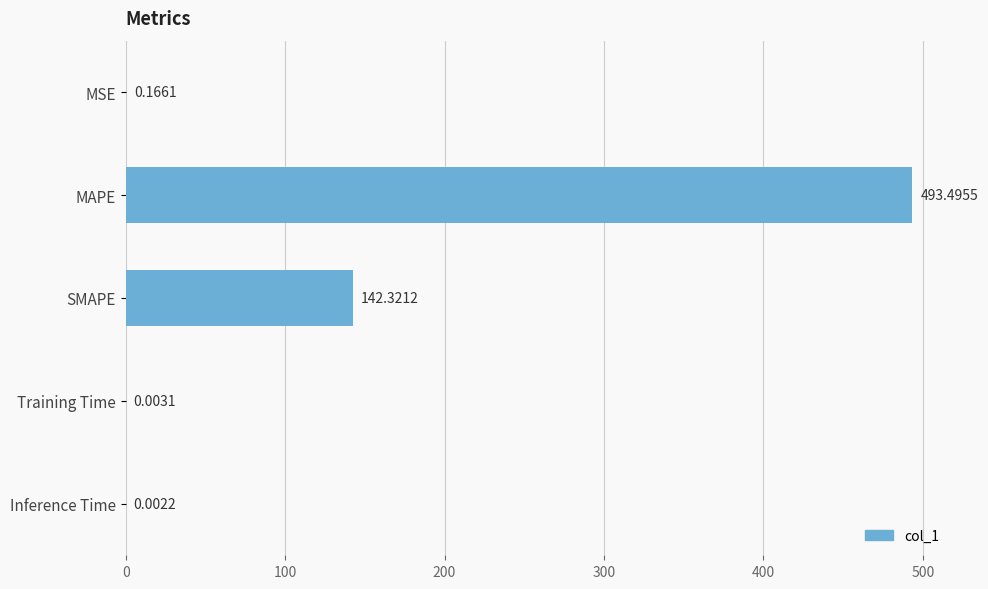

What is the change in value from MAPE to SMAPE?

-351.2